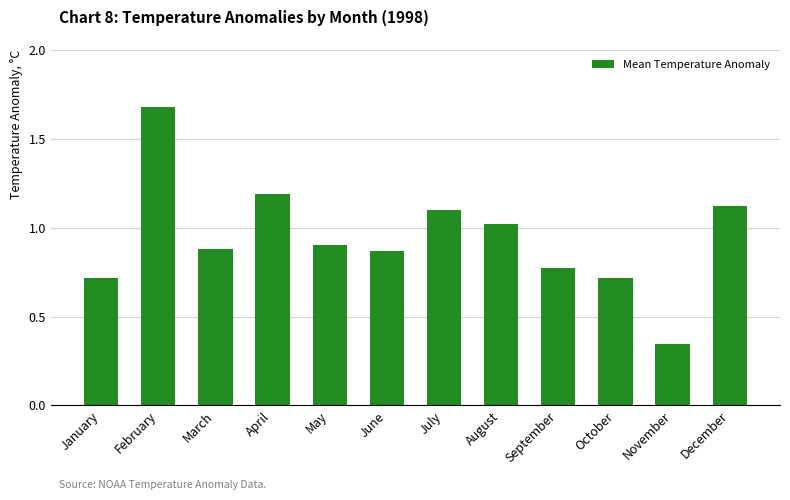

At which label is the value closest to 1?

August